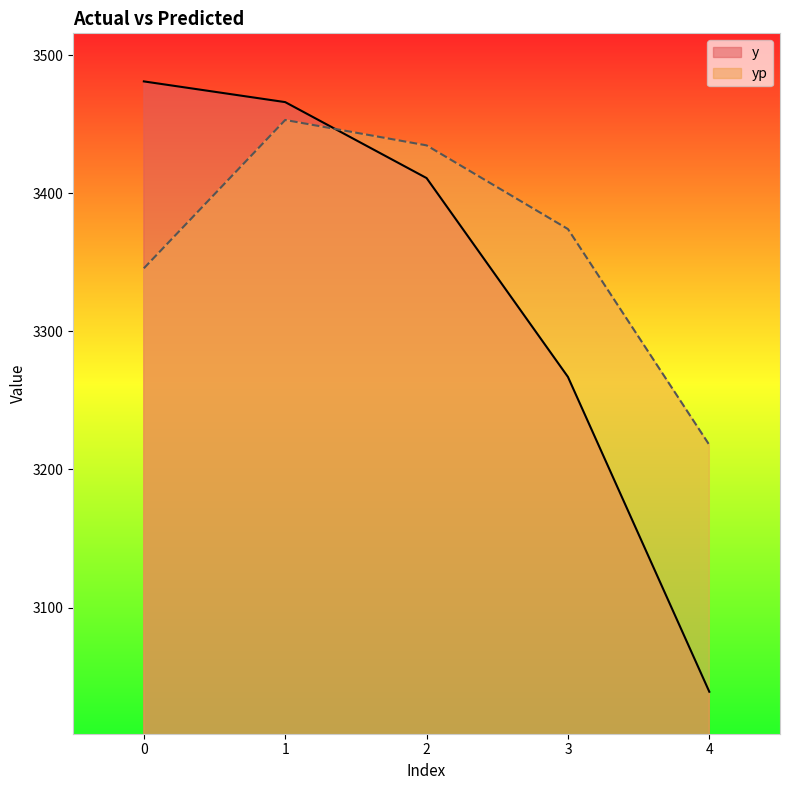

Is it true that yp equals 3434.7 at 2?

True